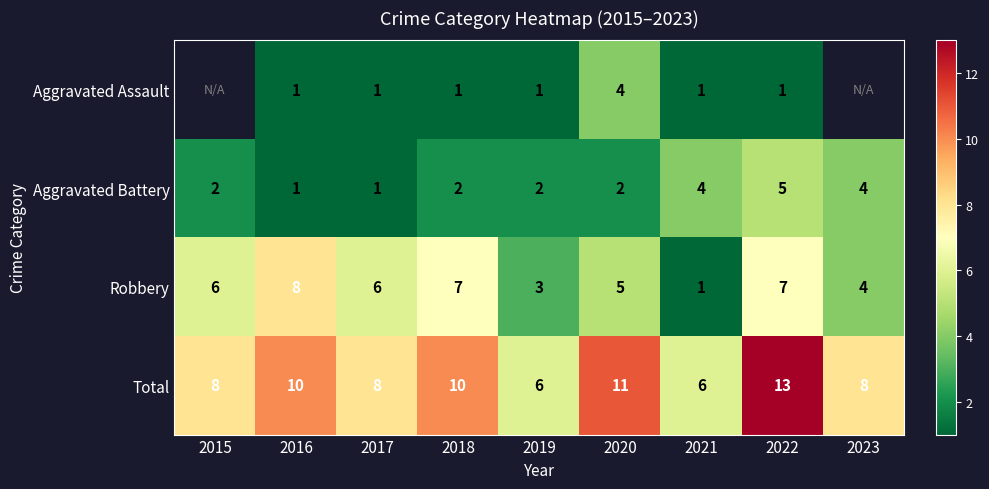

True or false: Robbery has a value of 0.3 at 2021.

False